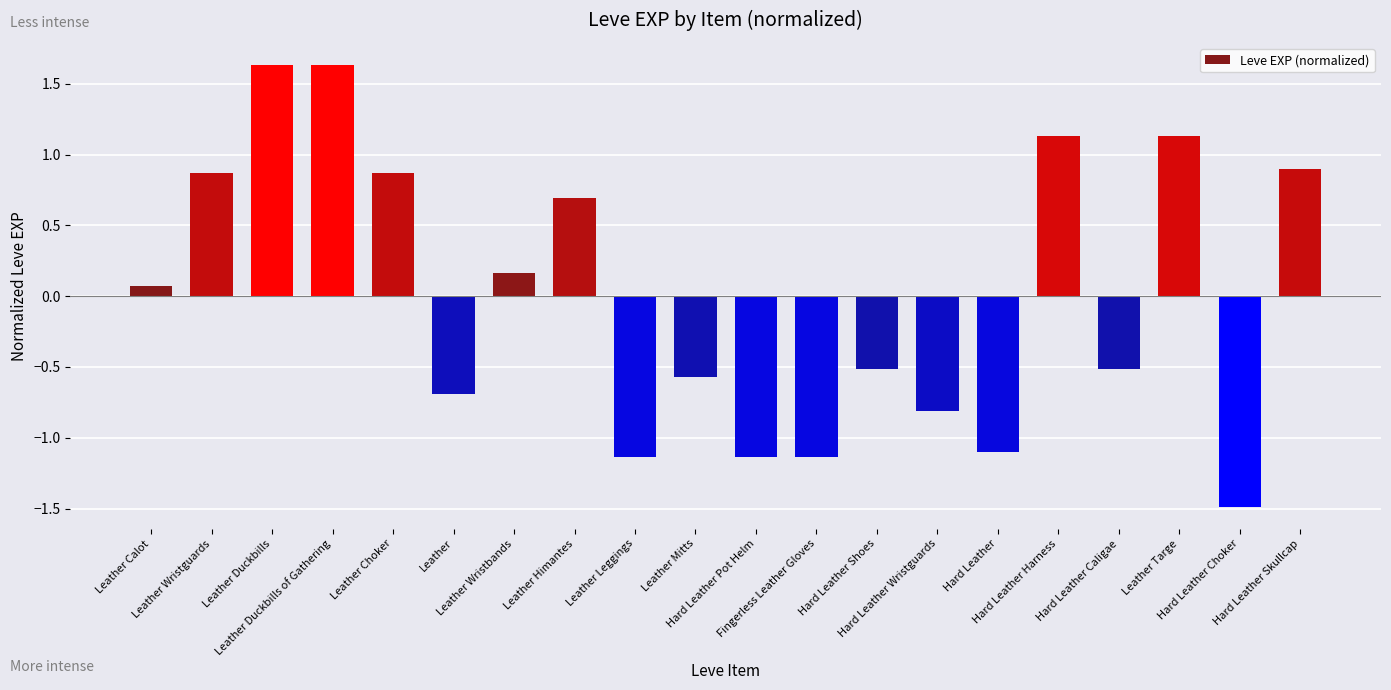

What is the smallest value displayed?

-1.5